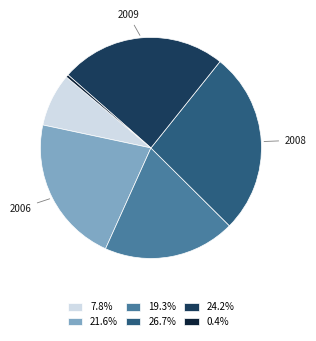

Does any single category account for the majority?

No